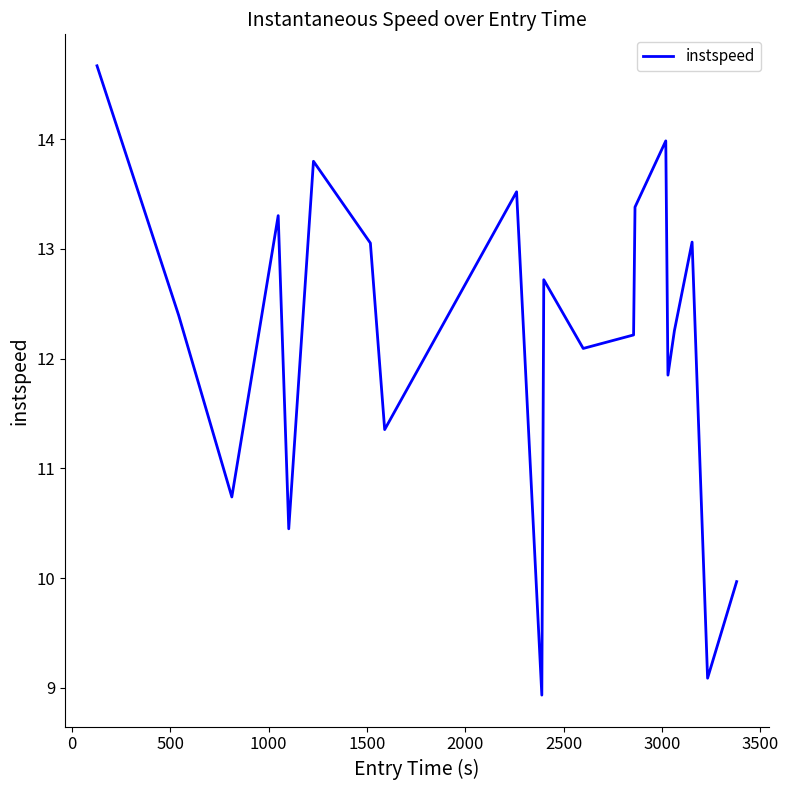

What is the maximum value shown in the chart?

14.7